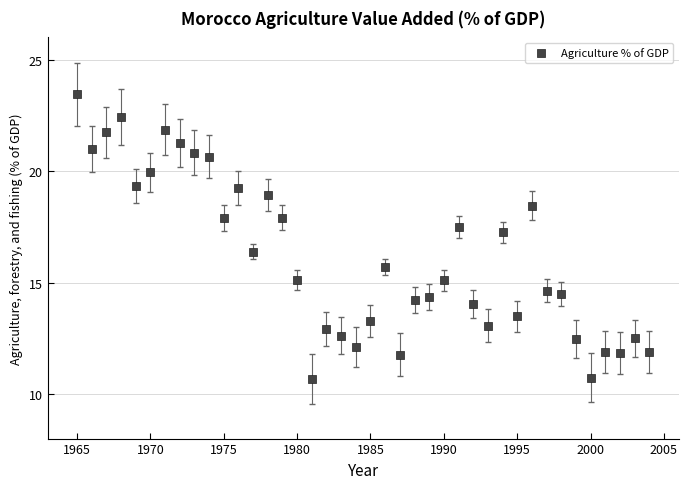

What Y value in the scatter plot is closest to 17?

17.3